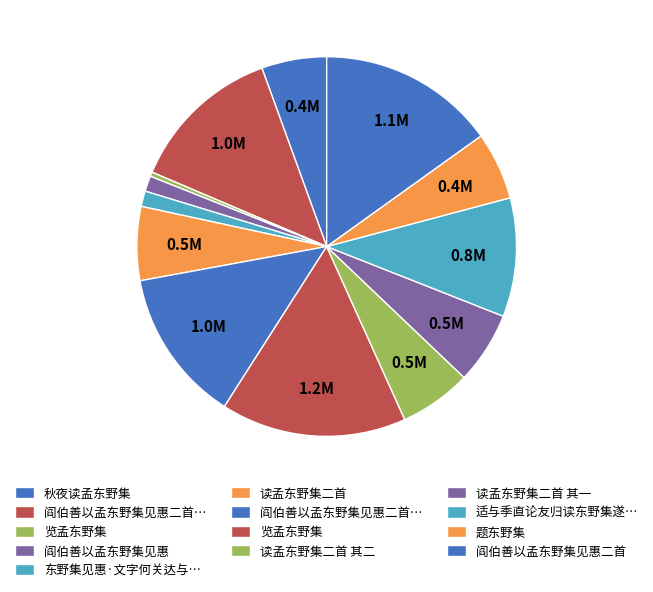

Is there any slice that represents more than half of the pie?

No